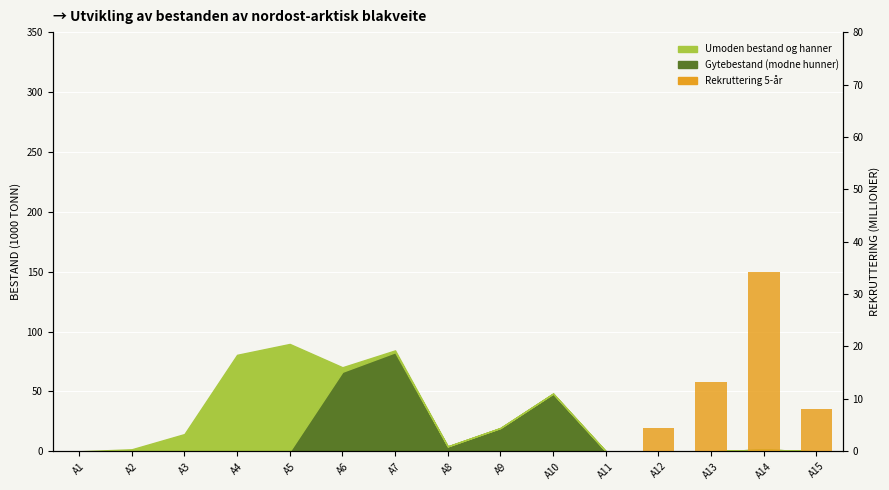

The value at A15 is 2.7. True or false?

False